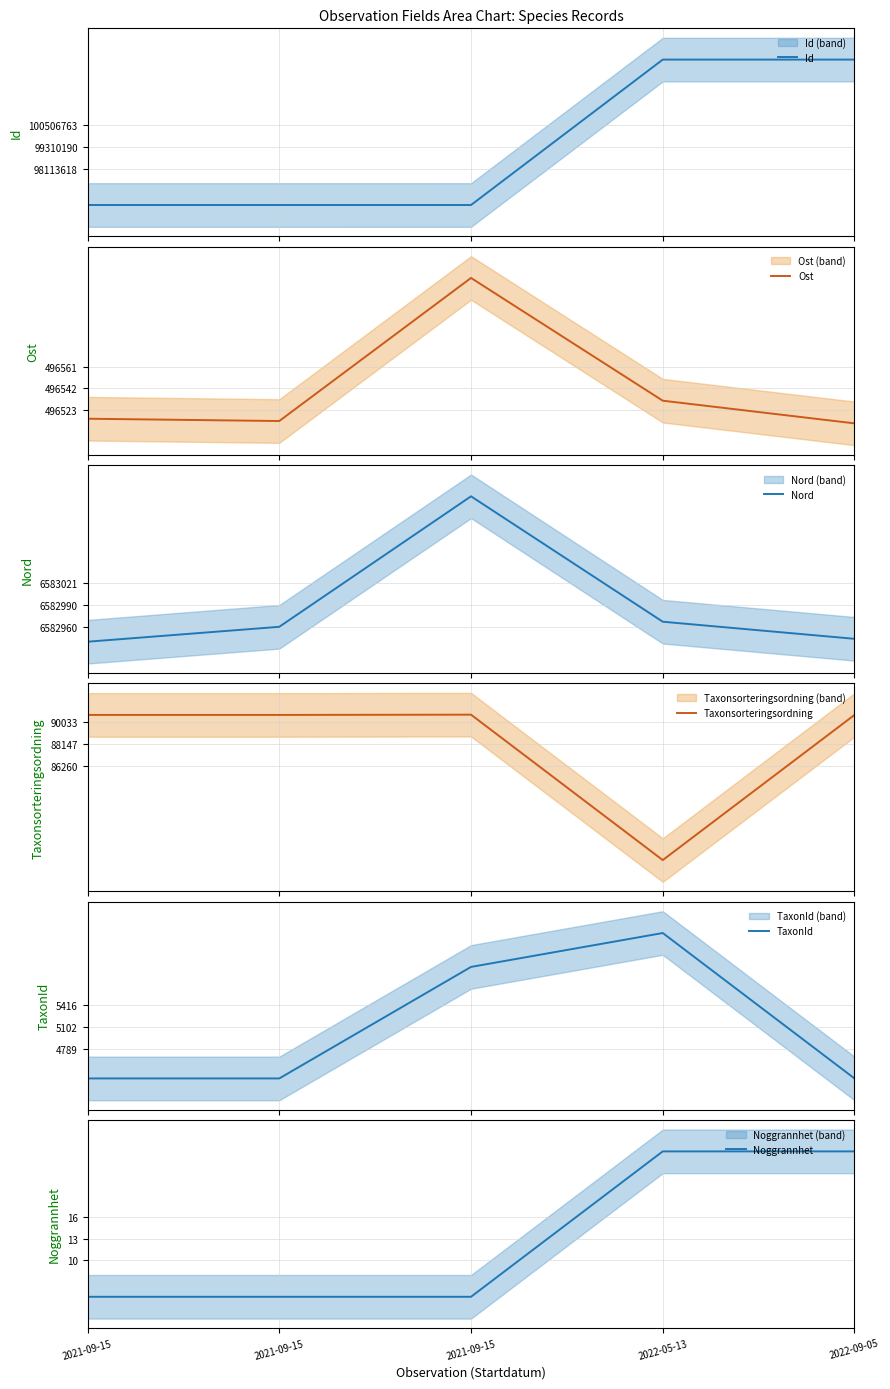

At how many categories does at least one series exceed 28114360?

5